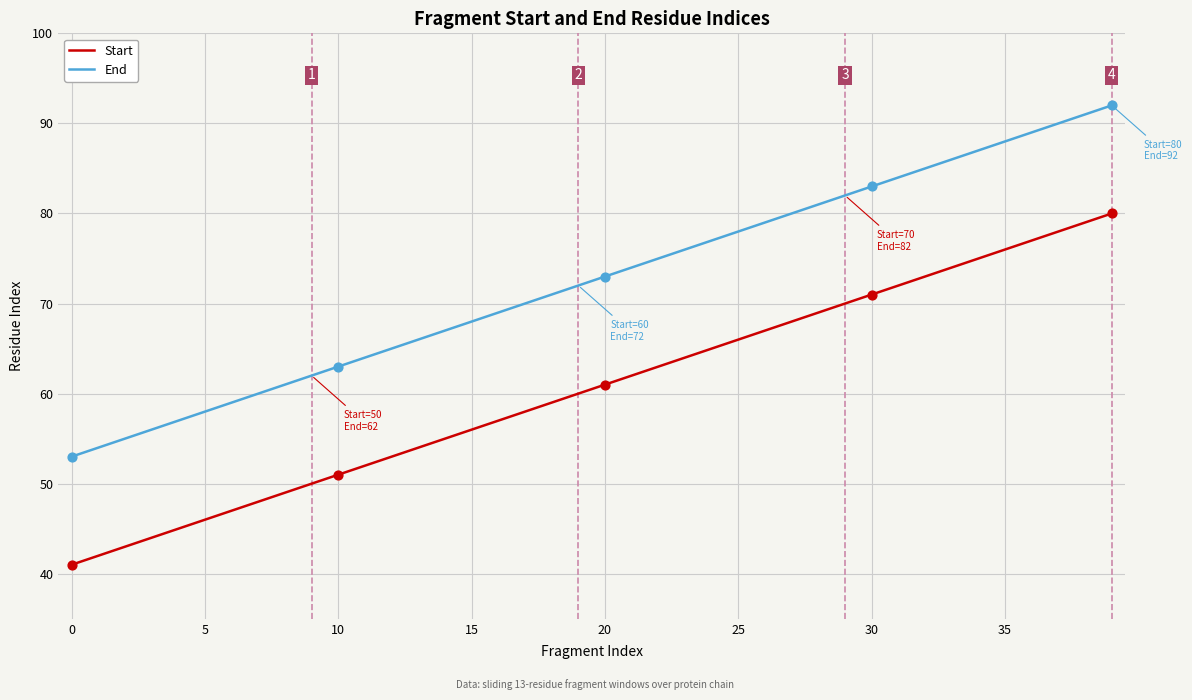

What is the difference between the maximum and minimum values in the Start series?

39